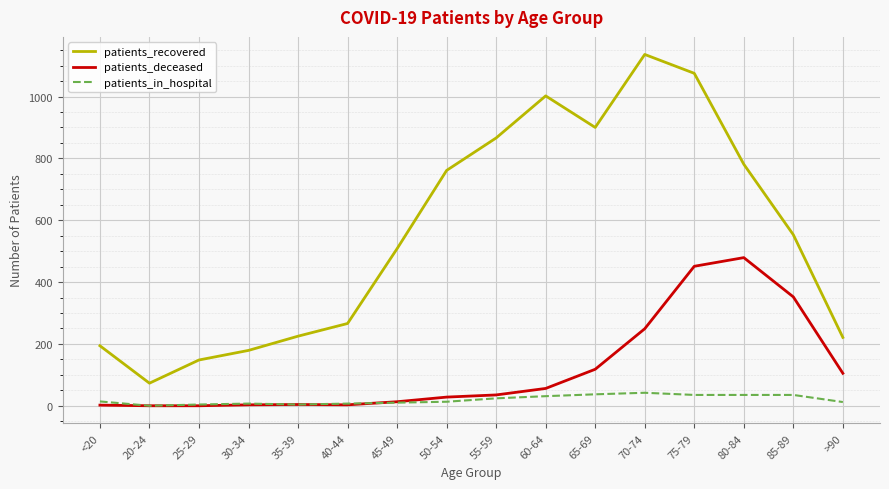

Which category has the highest value in the patients_deceased series?

80-84